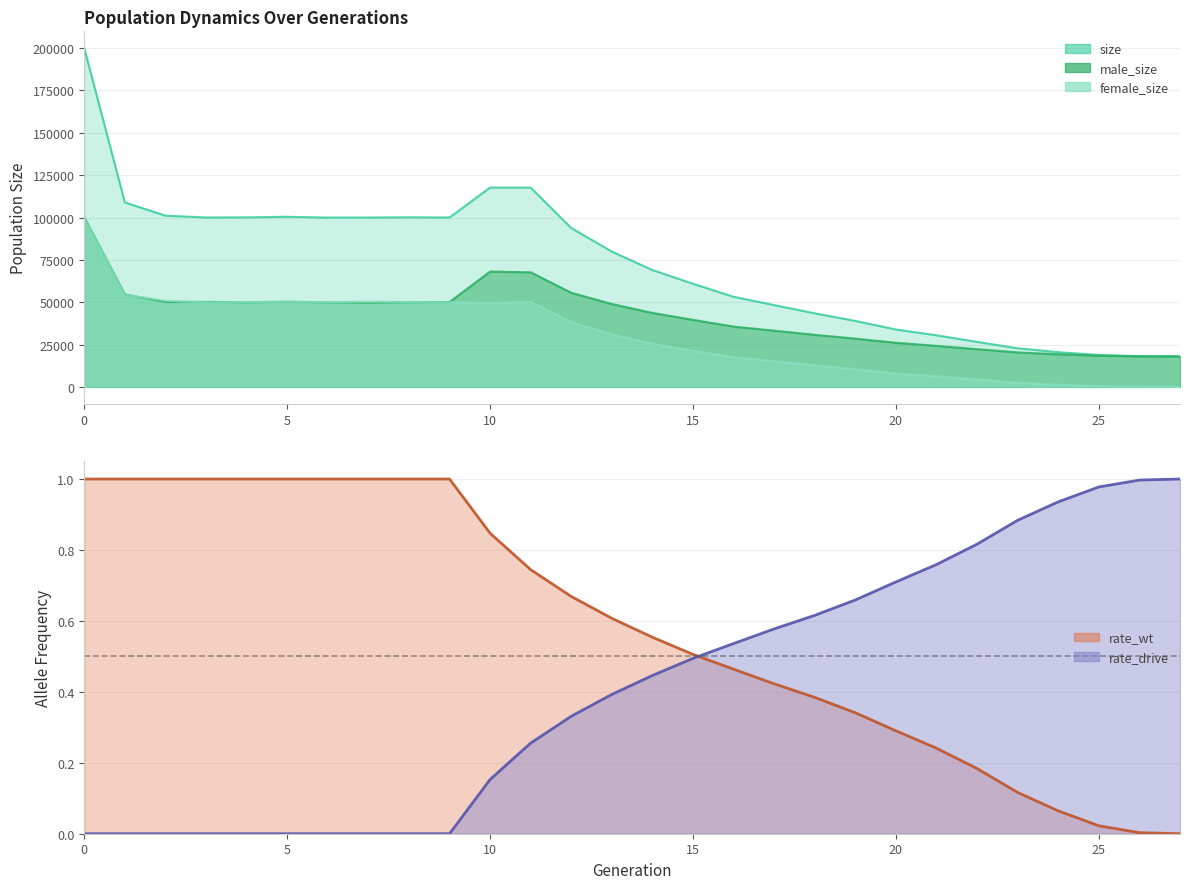

Which series has the largest total across all categories?

size